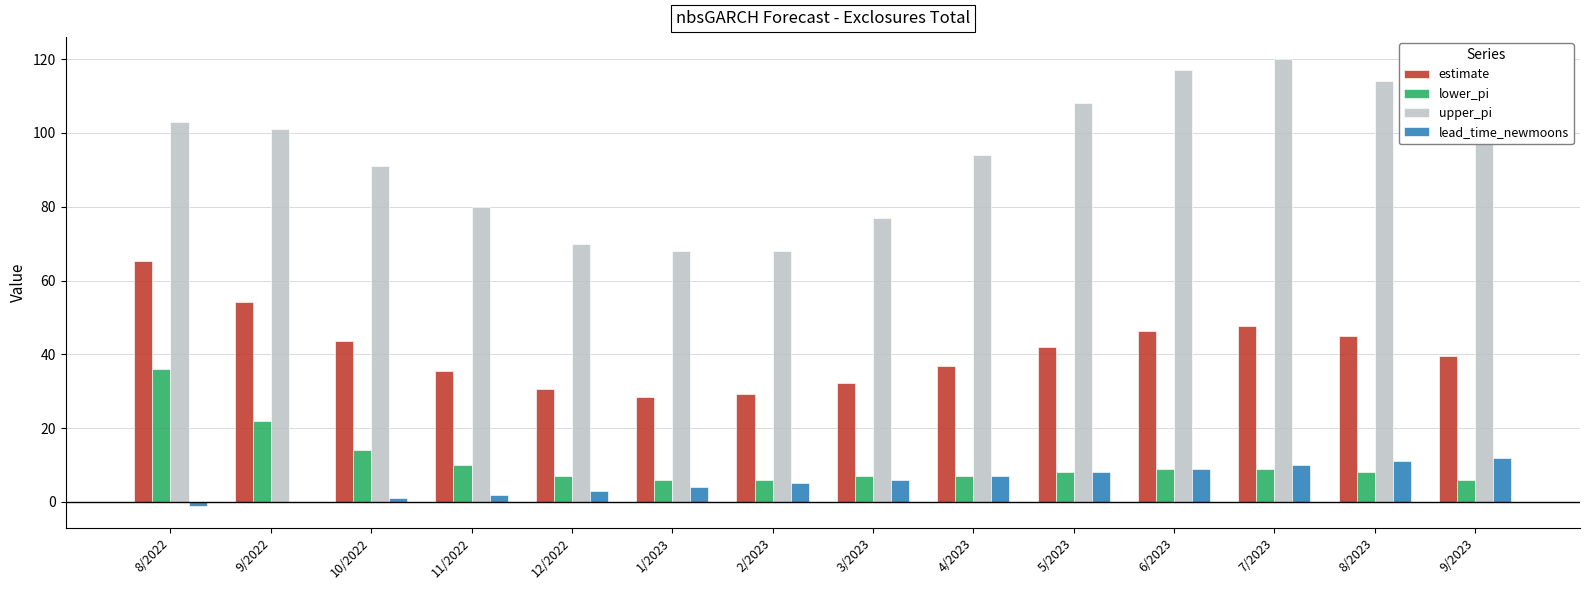

The upper_pi series shows 120.0 at 7/2023. True or false?

True